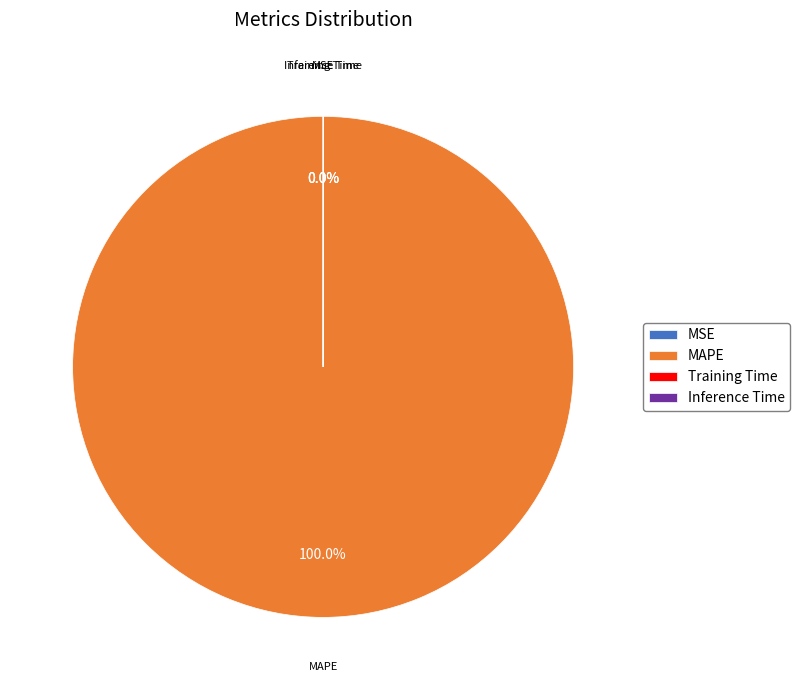

Is there a majority slice in this chart?

Yes